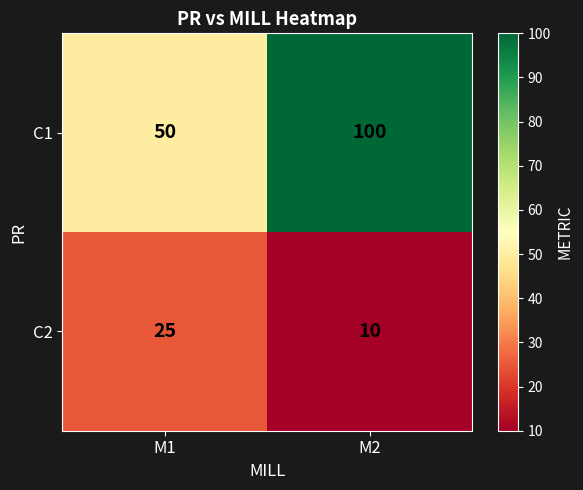

Is it true that C1 equals 100 at M2?

True